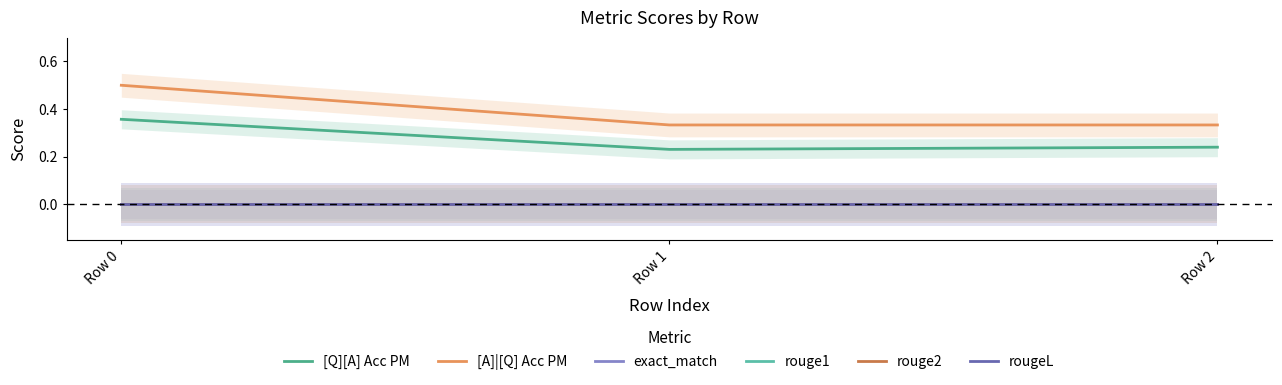

Rank the categories by rouge2 value from highest to lowest.

Row 0, Row 1, Row 2